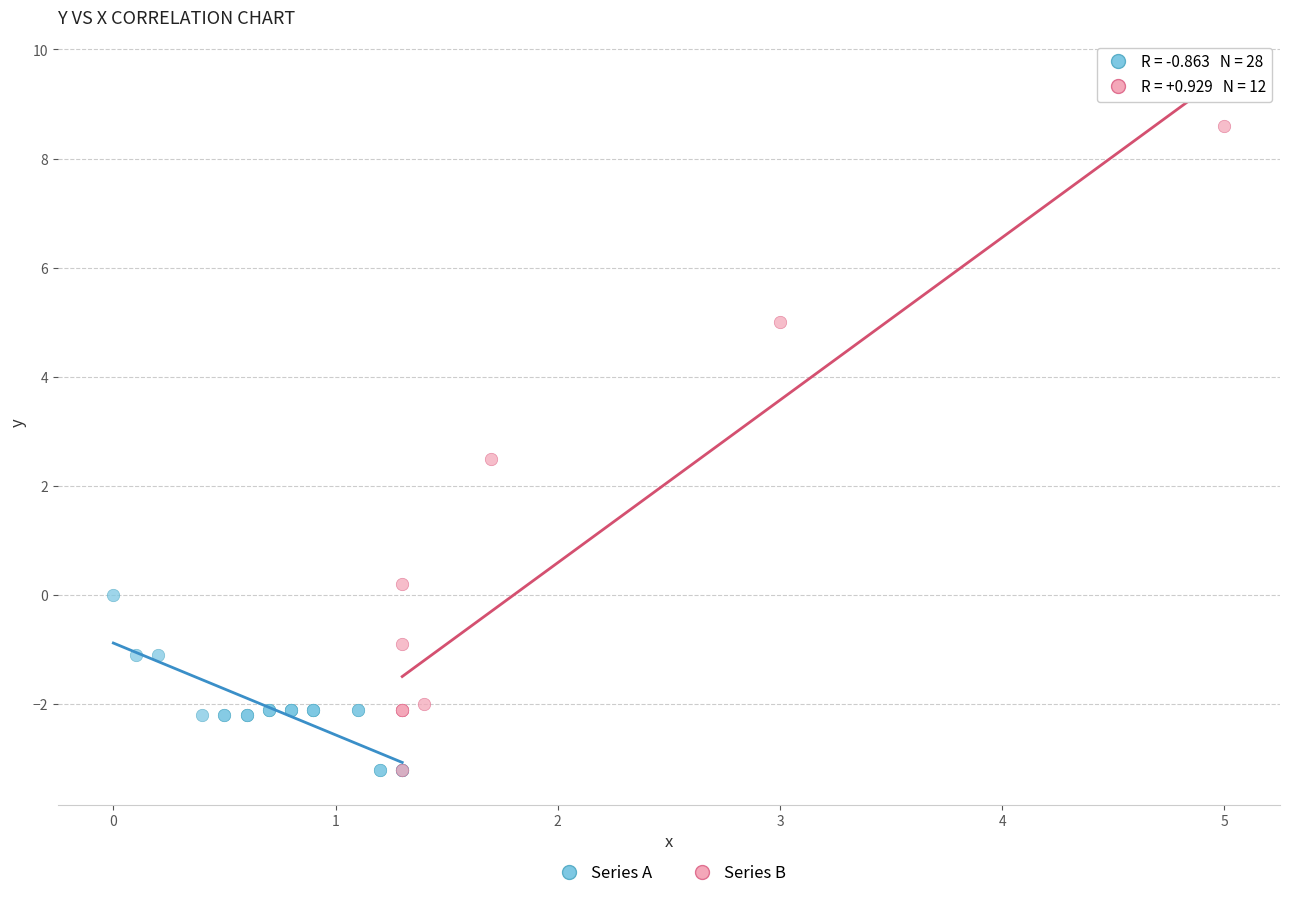

What are all the series names shown in the legend?

Series A, Series B